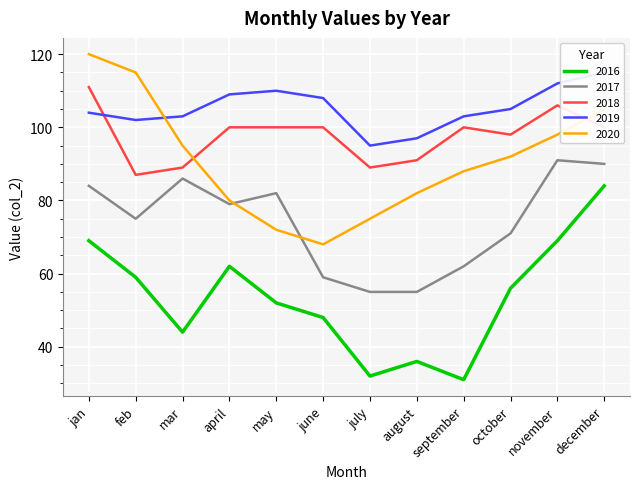

What position from the right is may?

8